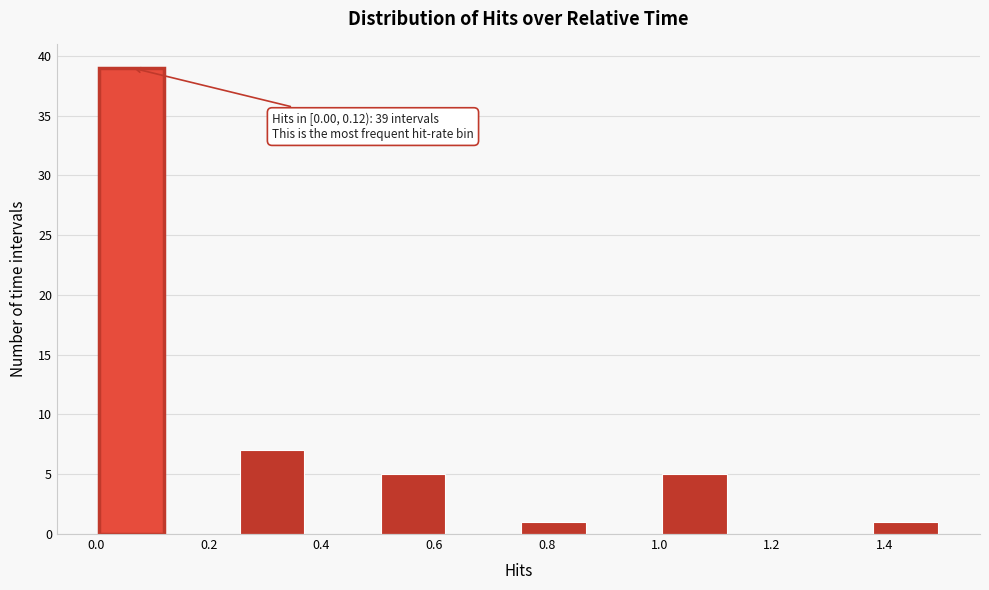

Over which range of the x-axis is the bar tallest?

0.000 to 0.125